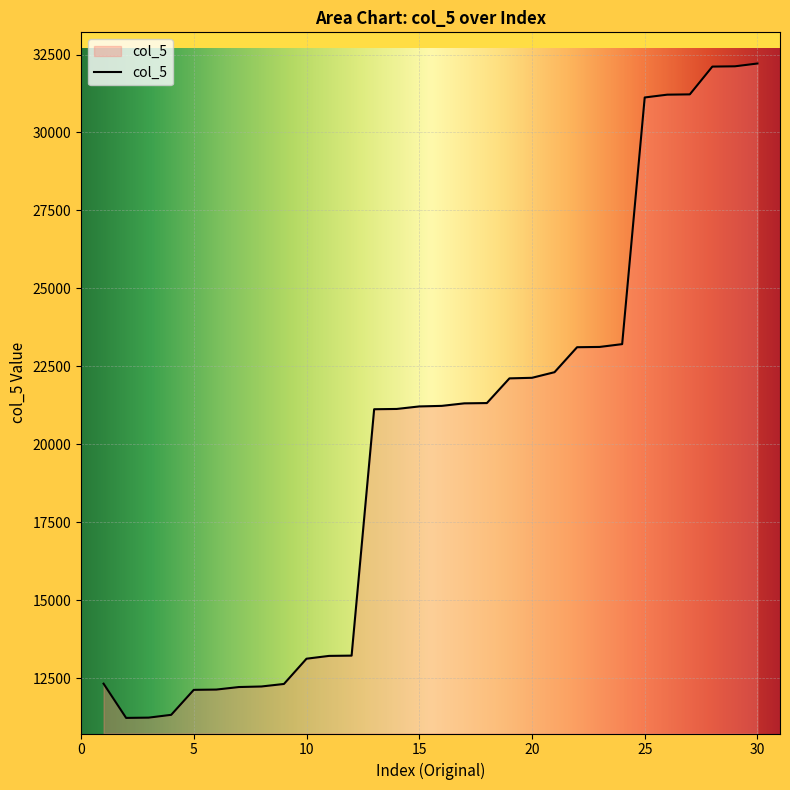

Count the number of data series in this chart.

1